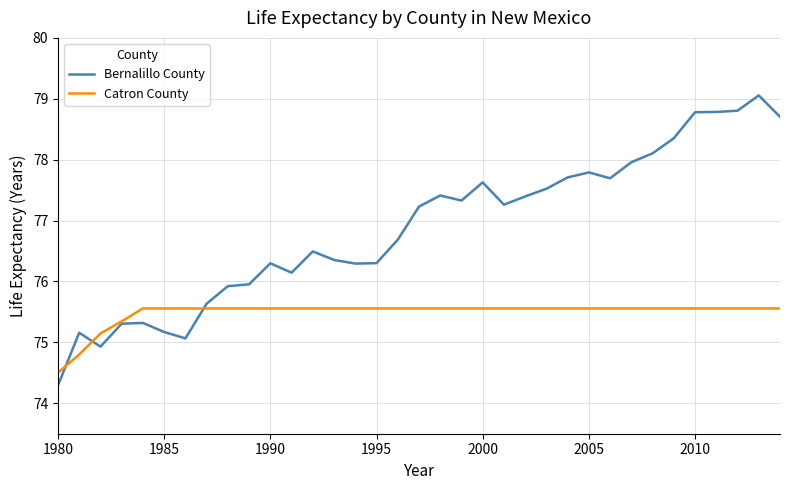

Which series ends up on top after the final intersection of Bernalillo County and Catron County?

Bernalillo County